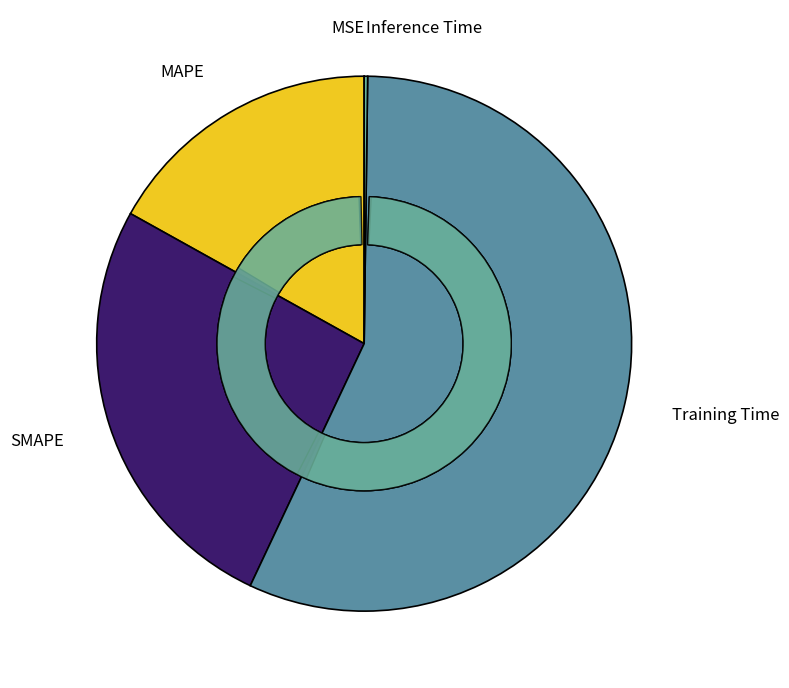

What portion of the pie excludes MAPE?

83.1%